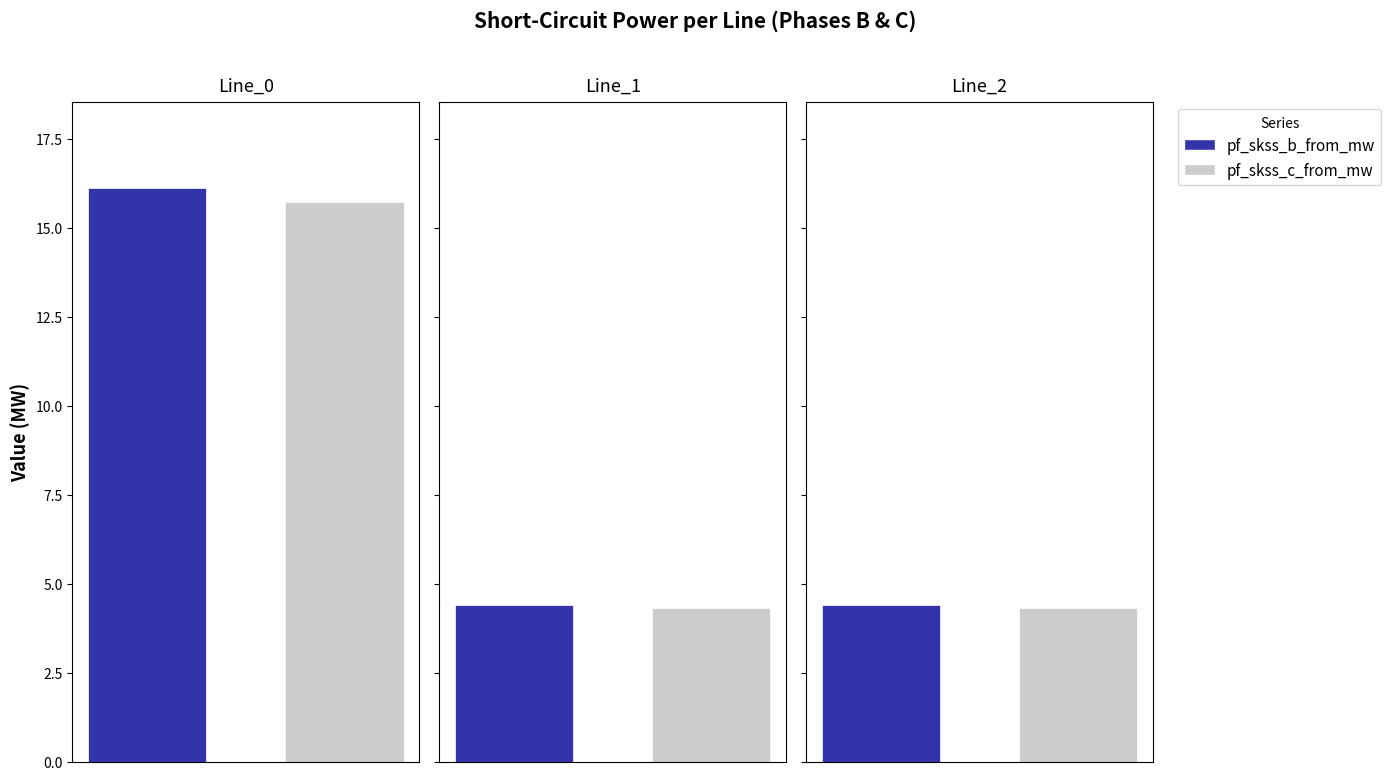

Is it true that pf_skss_b_from_mw equals 4.4 at Line_2?

True